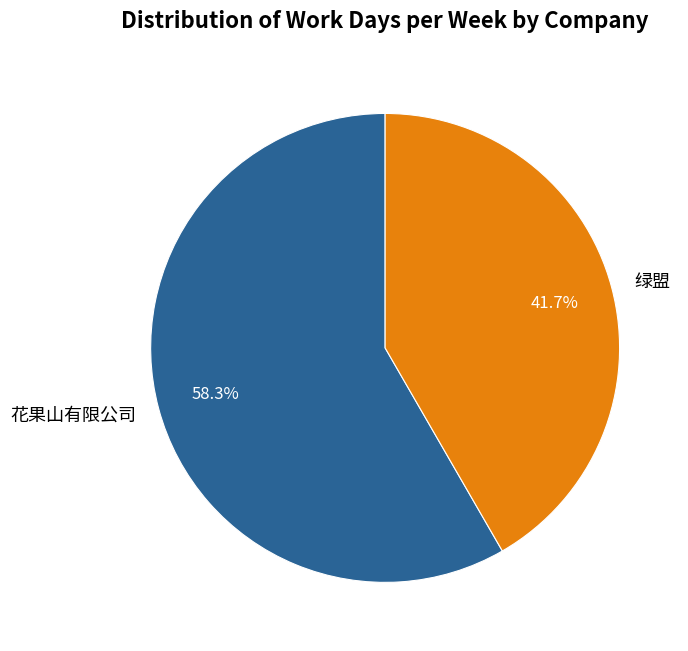

The 花果山有限公司 slice represents 64% of the pie. True or false?

False